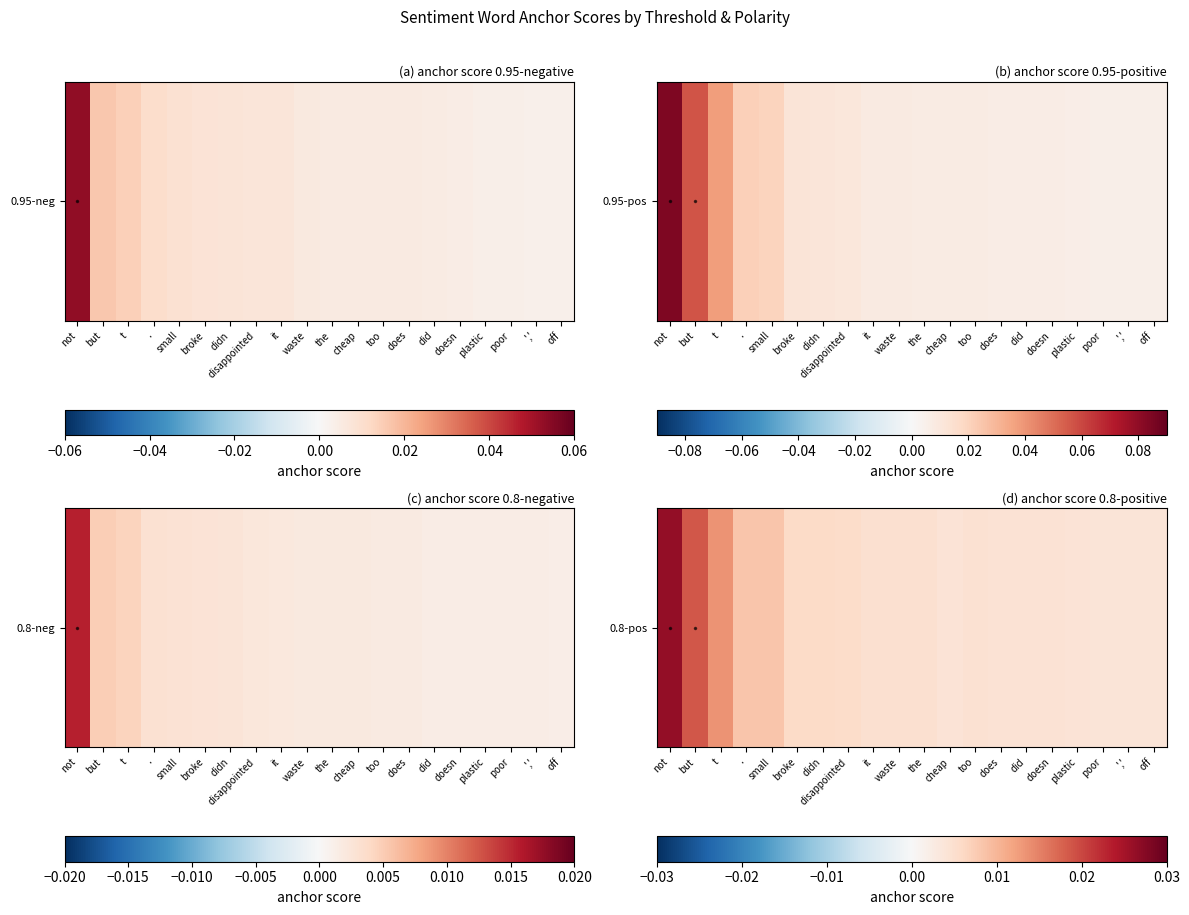

List the labels in order of value, largest first.

not, but, t, ., small, broke, didn, disappointed, it, waste, the, too, does, did, doesn, cheap, plastic, poor, ',', off